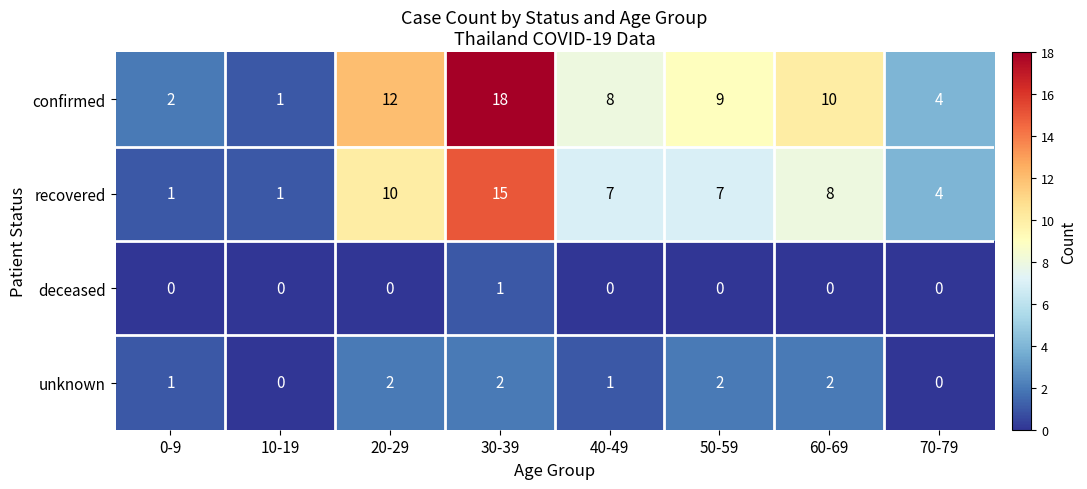

The recovered series shows 0 at 10-19. True or false?

False